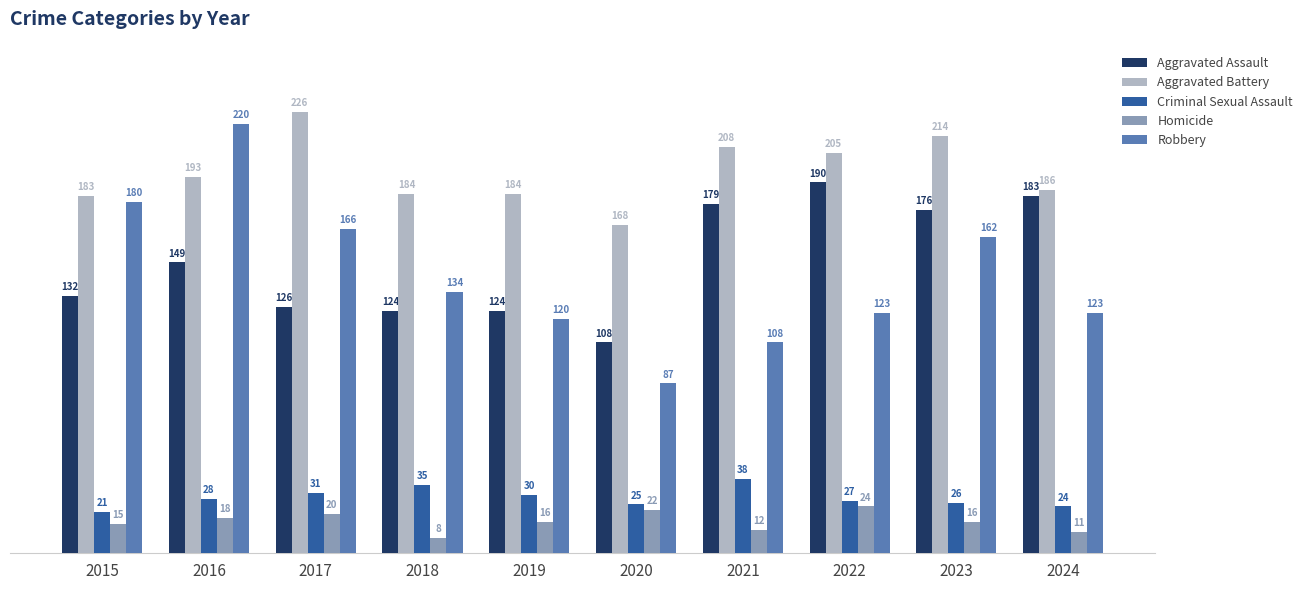

The Criminal Sexual Assault series shows 17 at 2016. True or false?

False